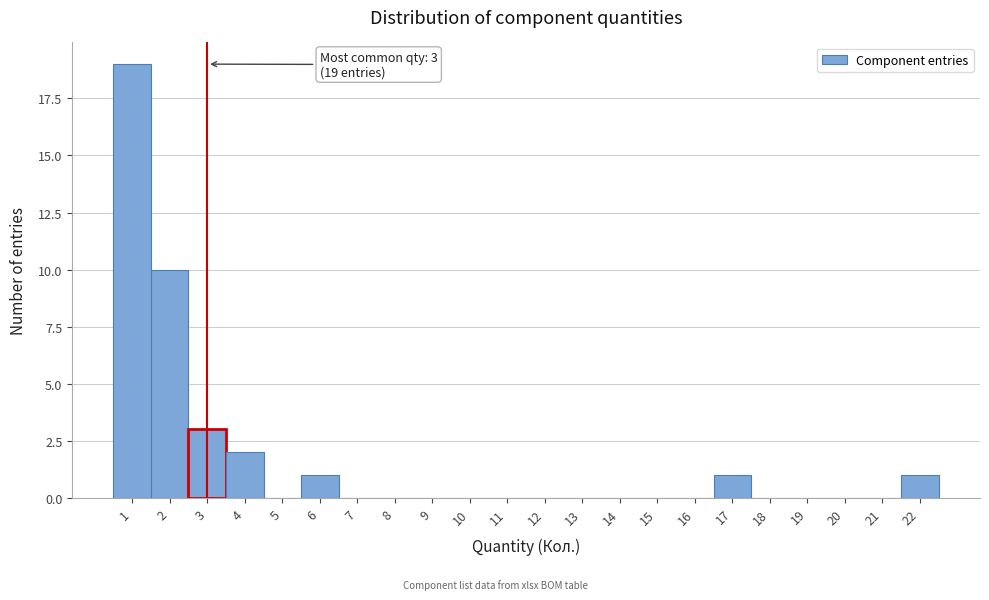

Which range on the x-axis has the tallest bar?

0.5 to 1.5